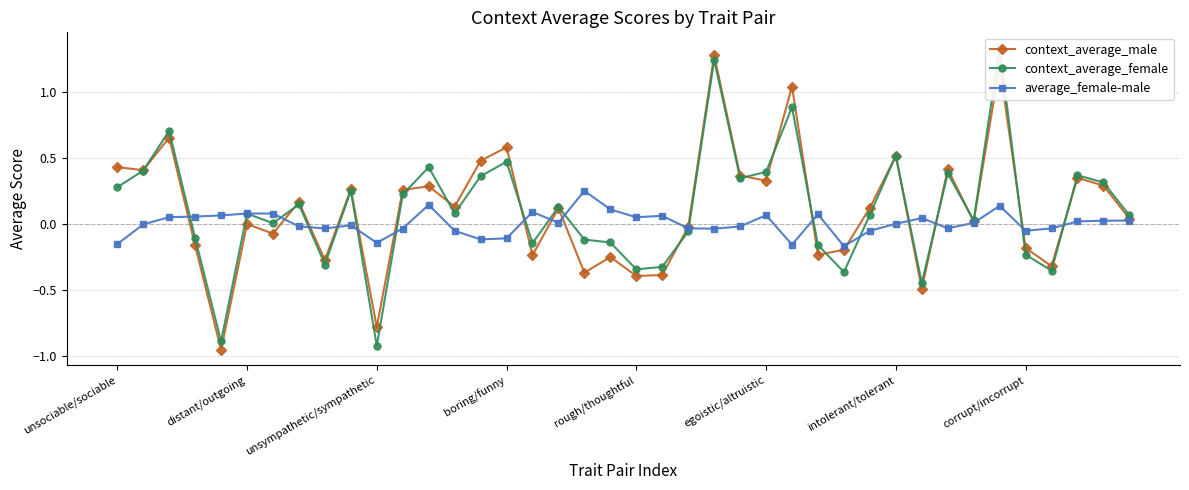

At which category is the sum across all series the highest?

34